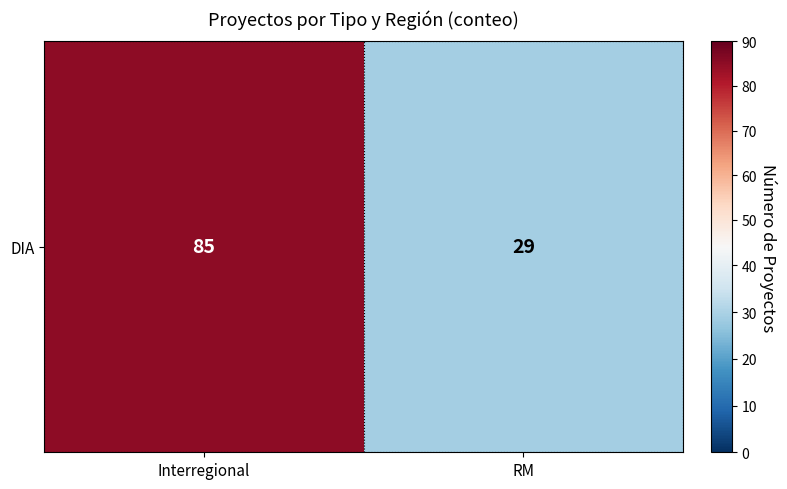

What is the change in value from Interregional to RM?

-56